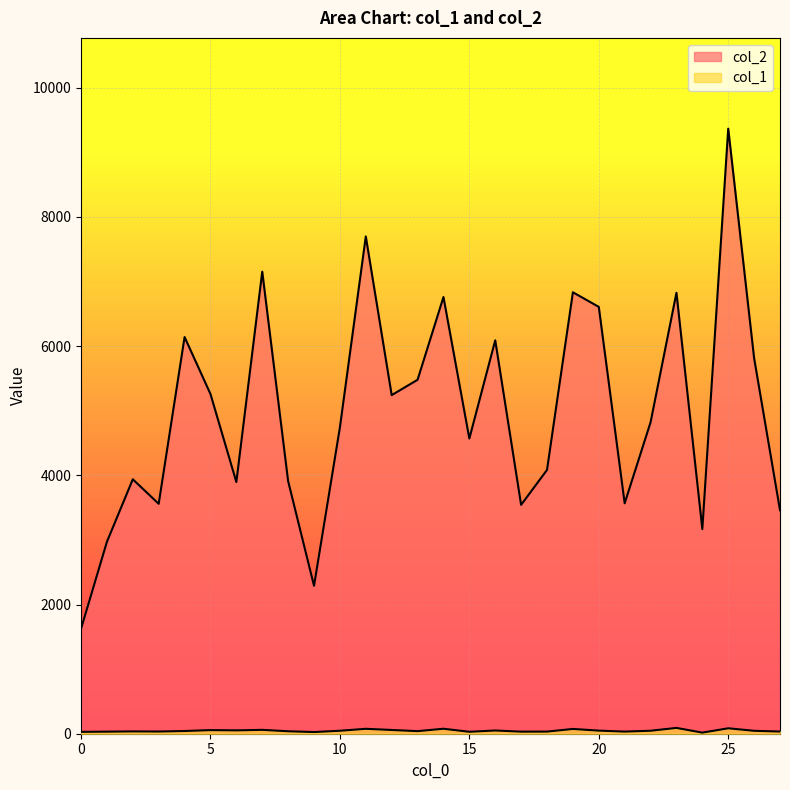

How many interior local valleys does the col_2 series have?

8